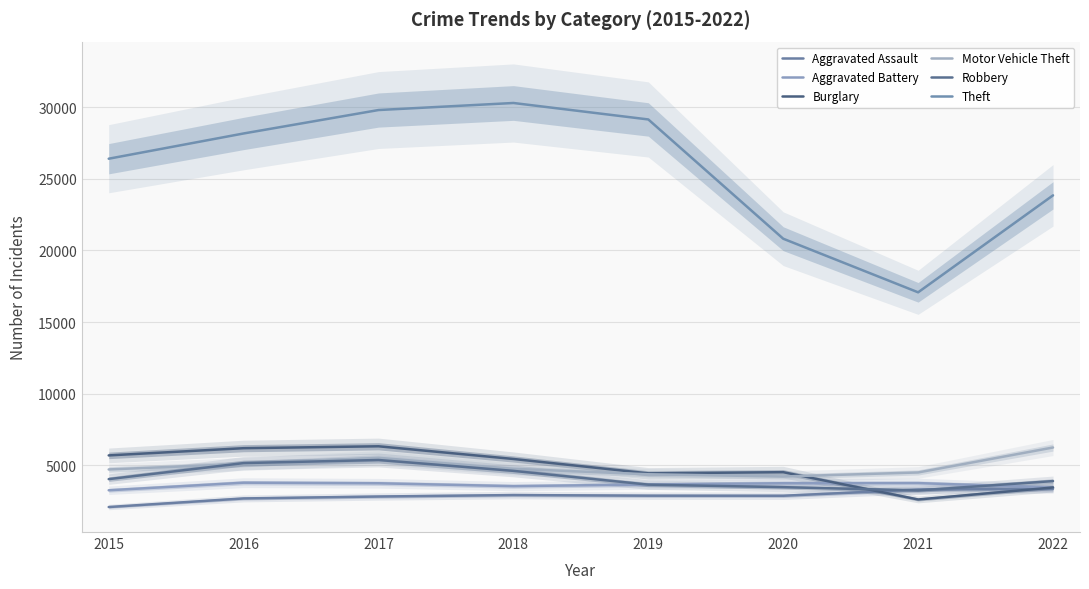

True or false: Aggravated Assault has a value of 671 at 2018.

False